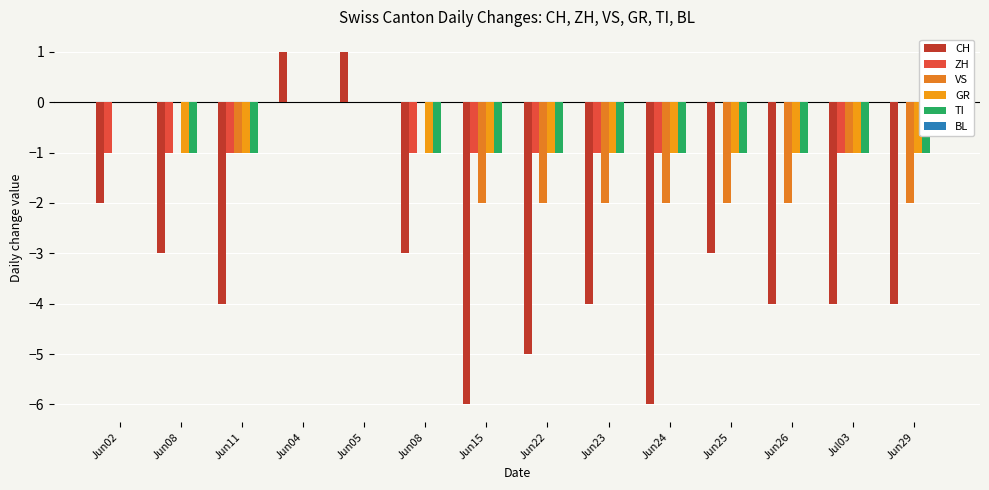

How many data points does each series have?

14